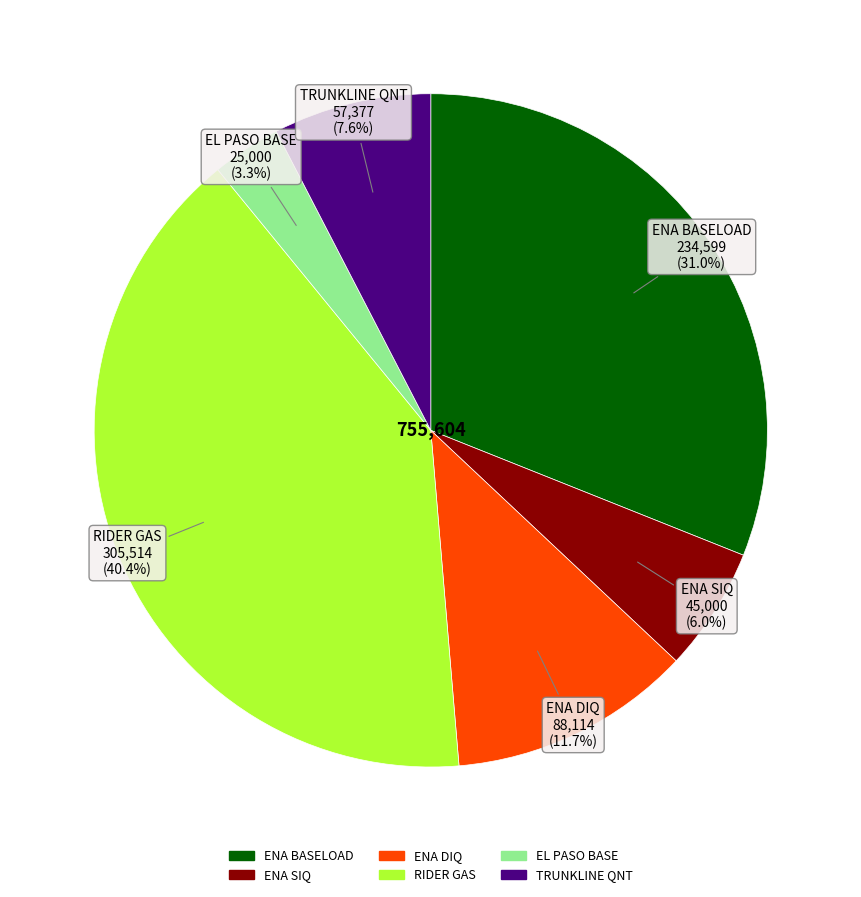

Rank the categories by value from lowest to highest.

EL PASO BASE, ENA SIQ, TRUNKLINE QNT, ENA DIQ, ENA BASELOAD, RIDER GAS